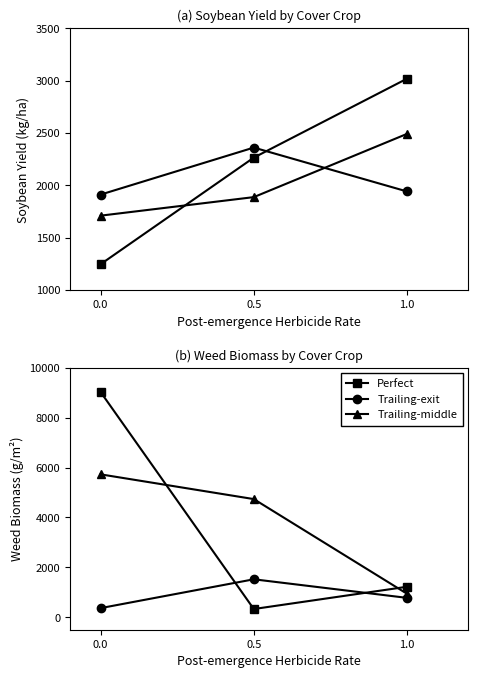

How many categories are shown in the chart?

3